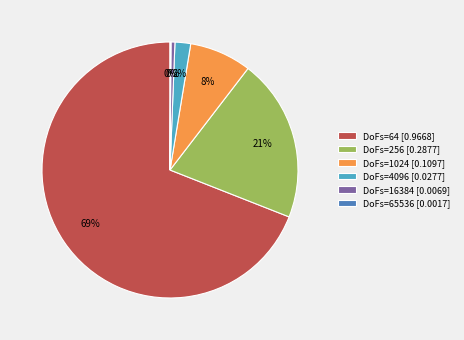

True or false: DoFs=64 [0.9668] accounts for 78% of the total.

False